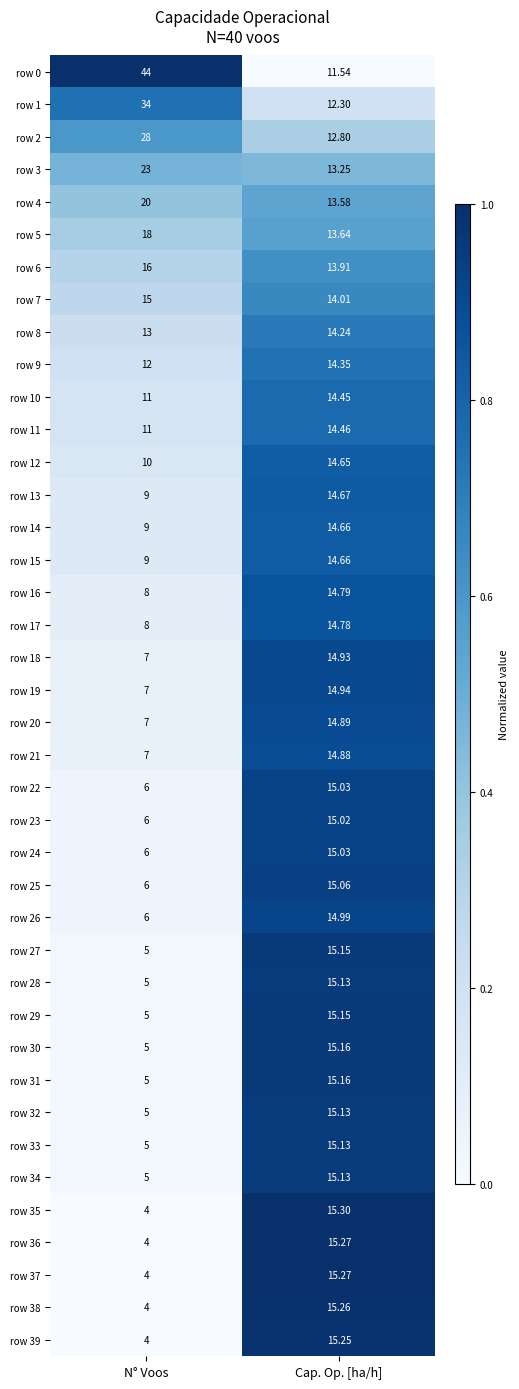

Between N° Voos and Cap. Op. [ha/h], which series saw the biggest shift?

row 0